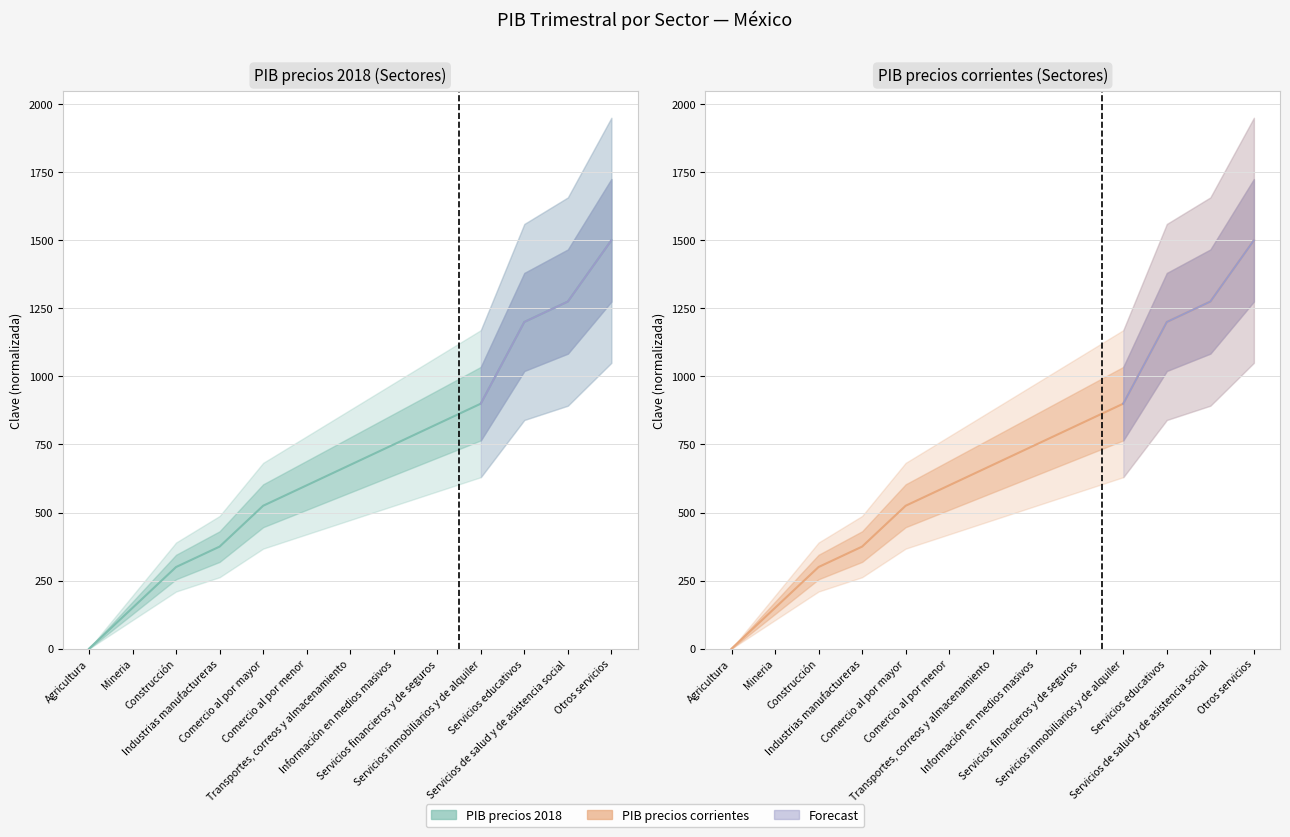

How many values in the PIB precios 2018 series are below 675?

6